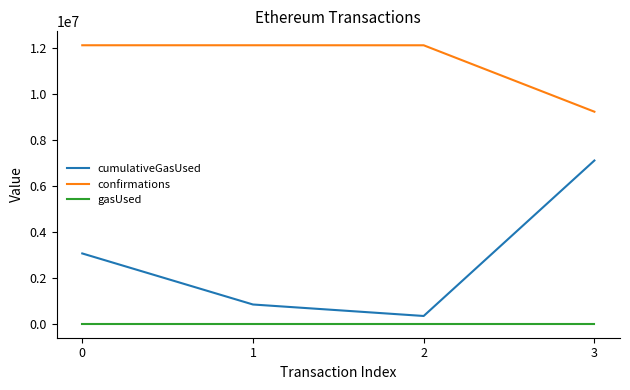

What are all the series names shown in the legend?

cumulativeGasUsed, confirmations, gasUsed